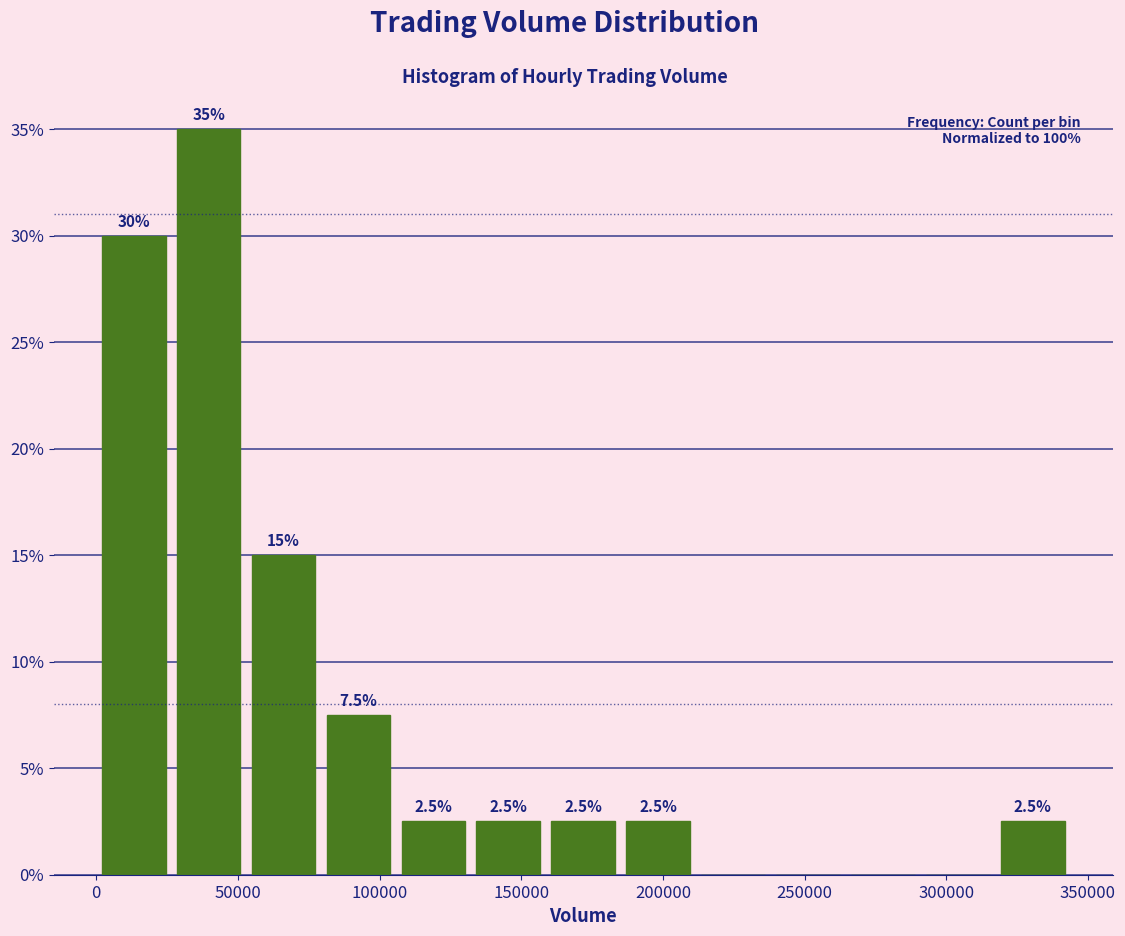

Which range on the x-axis has the tallest bar?

25000 to 55000